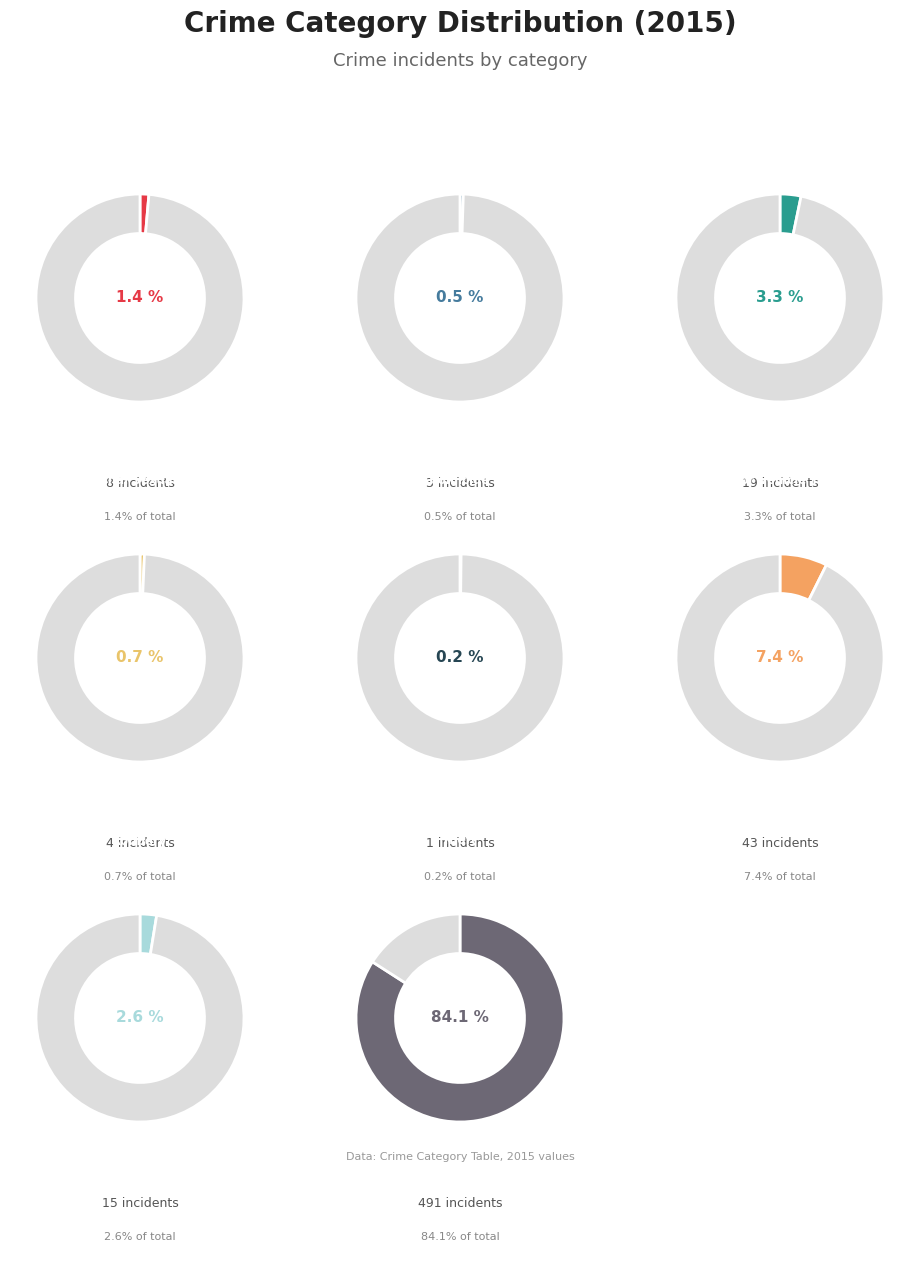

Does any single category account for the majority?

Yes